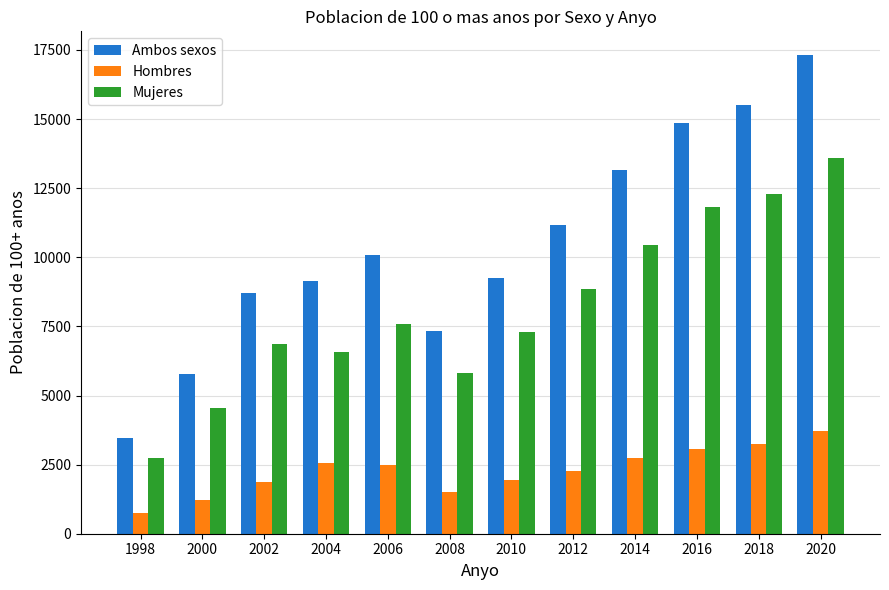

Which series has the largest total across all categories?

Ambos sexos